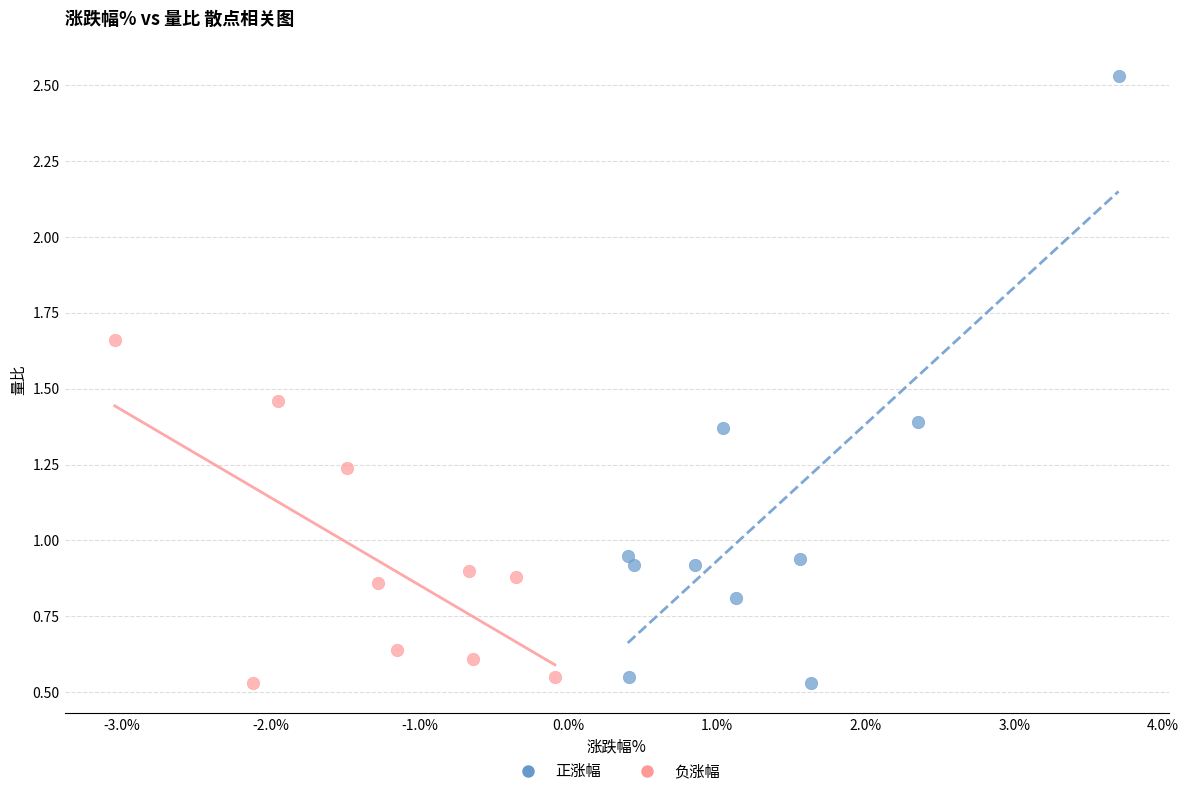

Which series has the largest Y range (max minus min)?

正涨幅